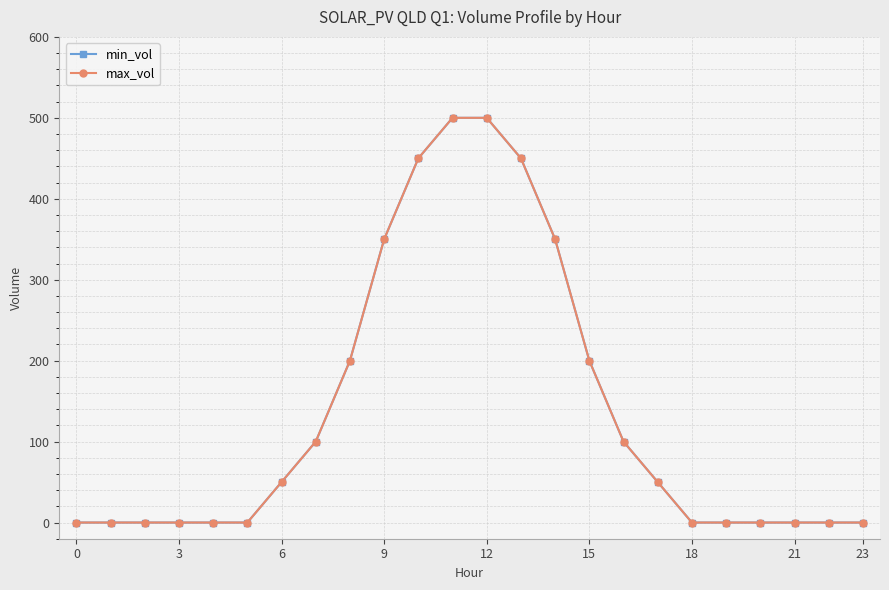

Is this an area chart (filled region under the line)?

No